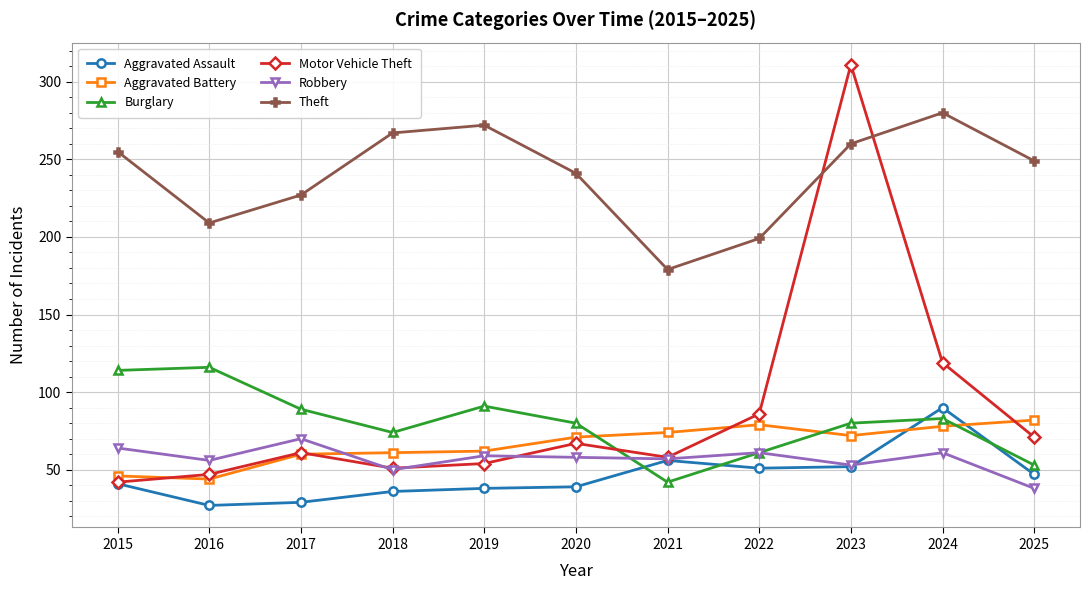

Which series has the widest spread of values?

Motor Vehicle Theft